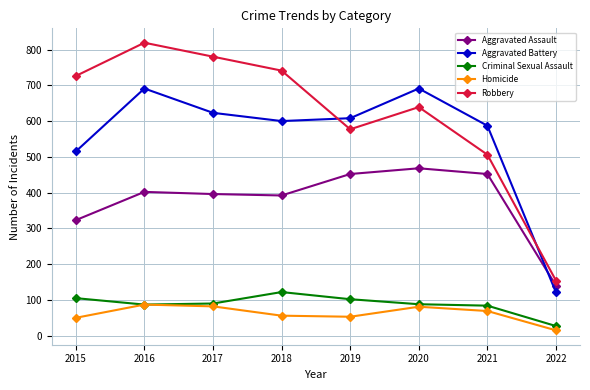

How many values in the Aggravated Battery series are below 608?

4